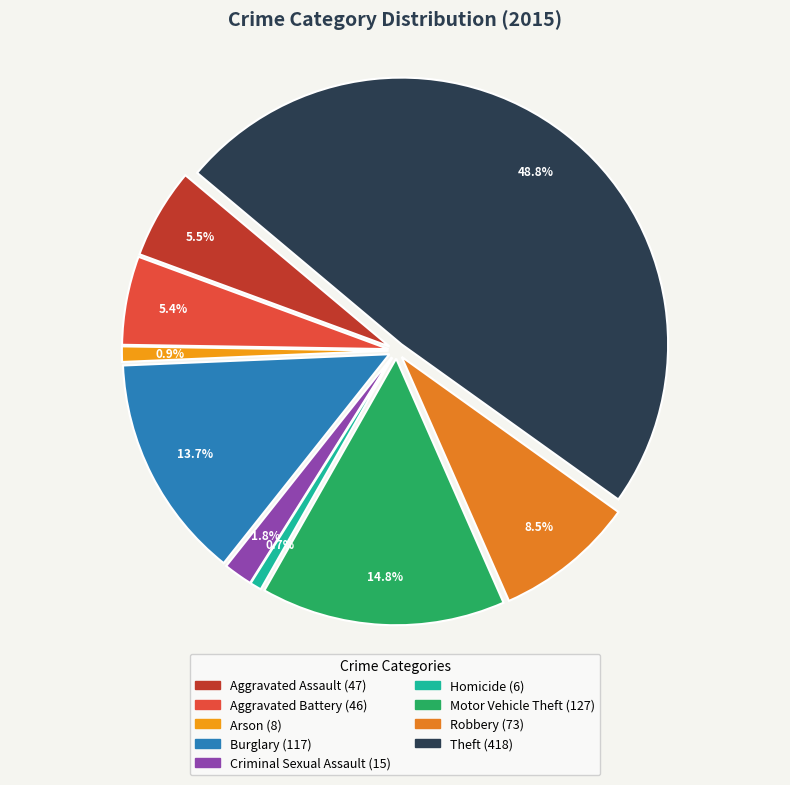

Count the number of slices in the pie.

9